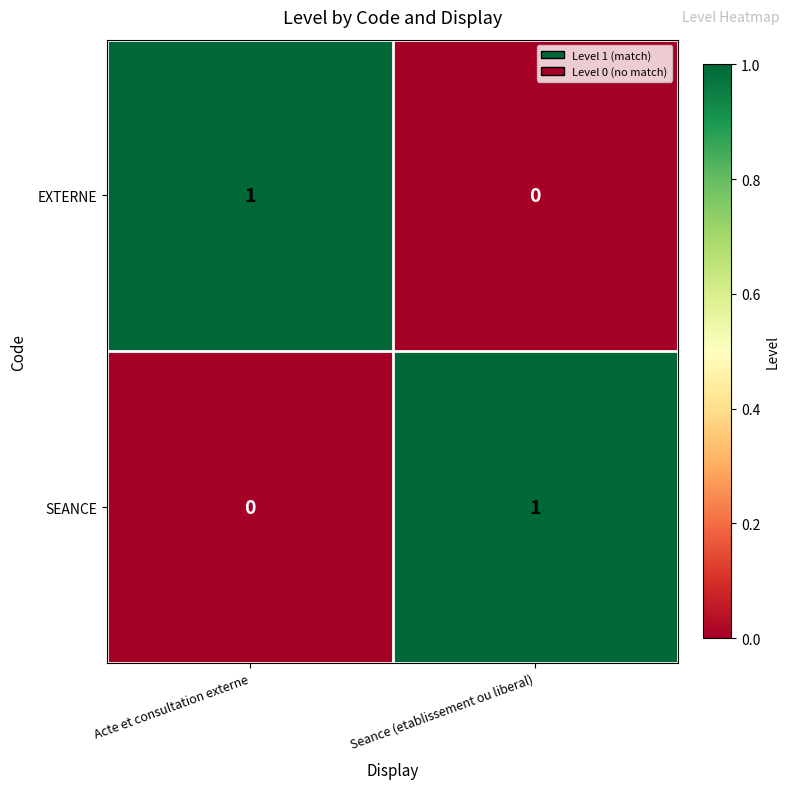

The EXTERNE series shows 1 at Seance (etablissement ou liberal). True or false?

False